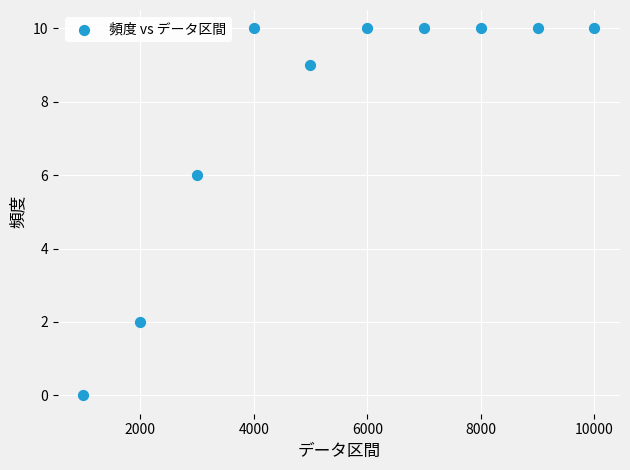

What is the average Y value?

8